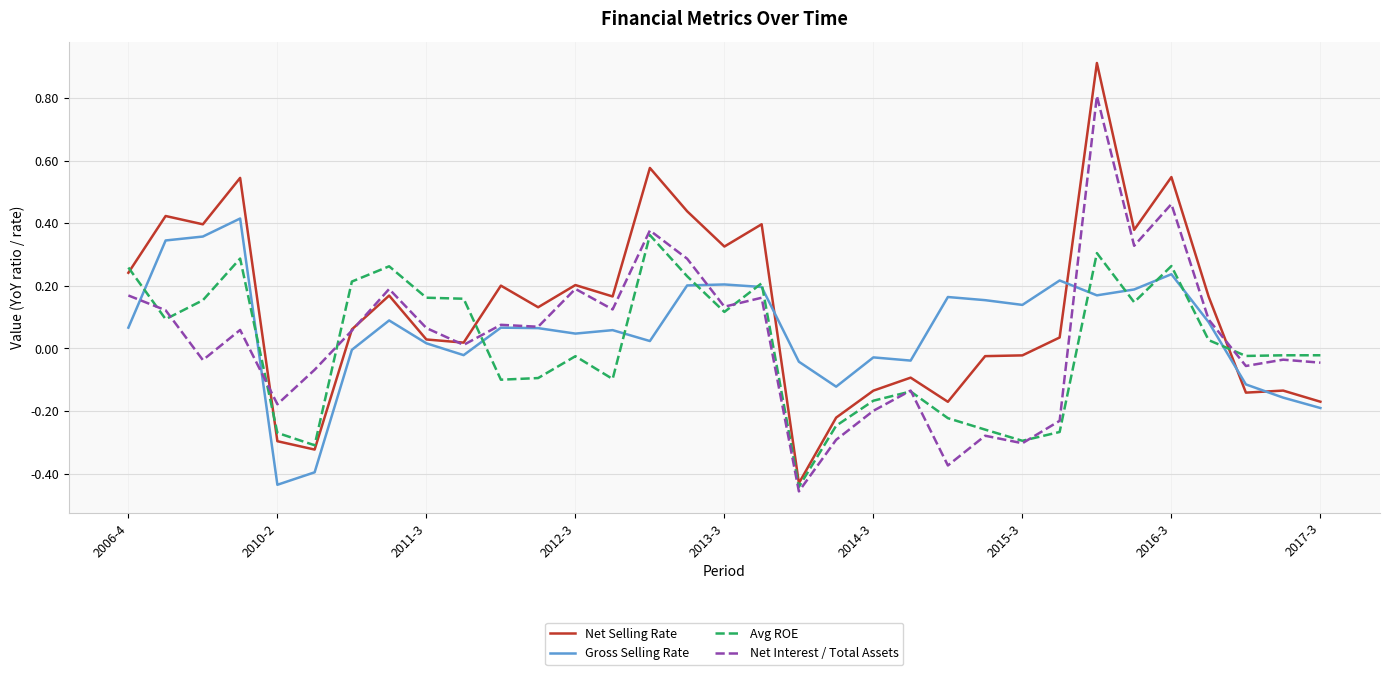

What is the greatest value displayed?

0.9